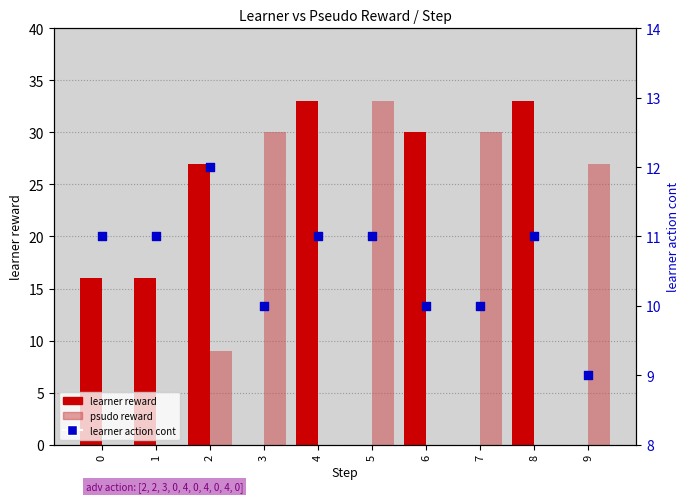

At how many categories does at least one series exceed 25?

8